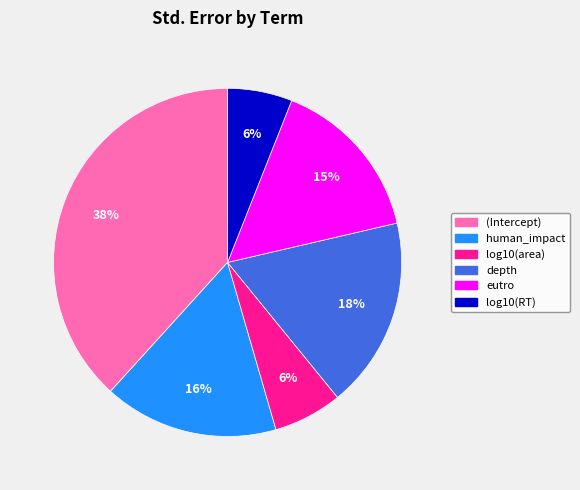

To the nearest percent, what is the difference between the log10(RT) and eutro slice percentages?

9%